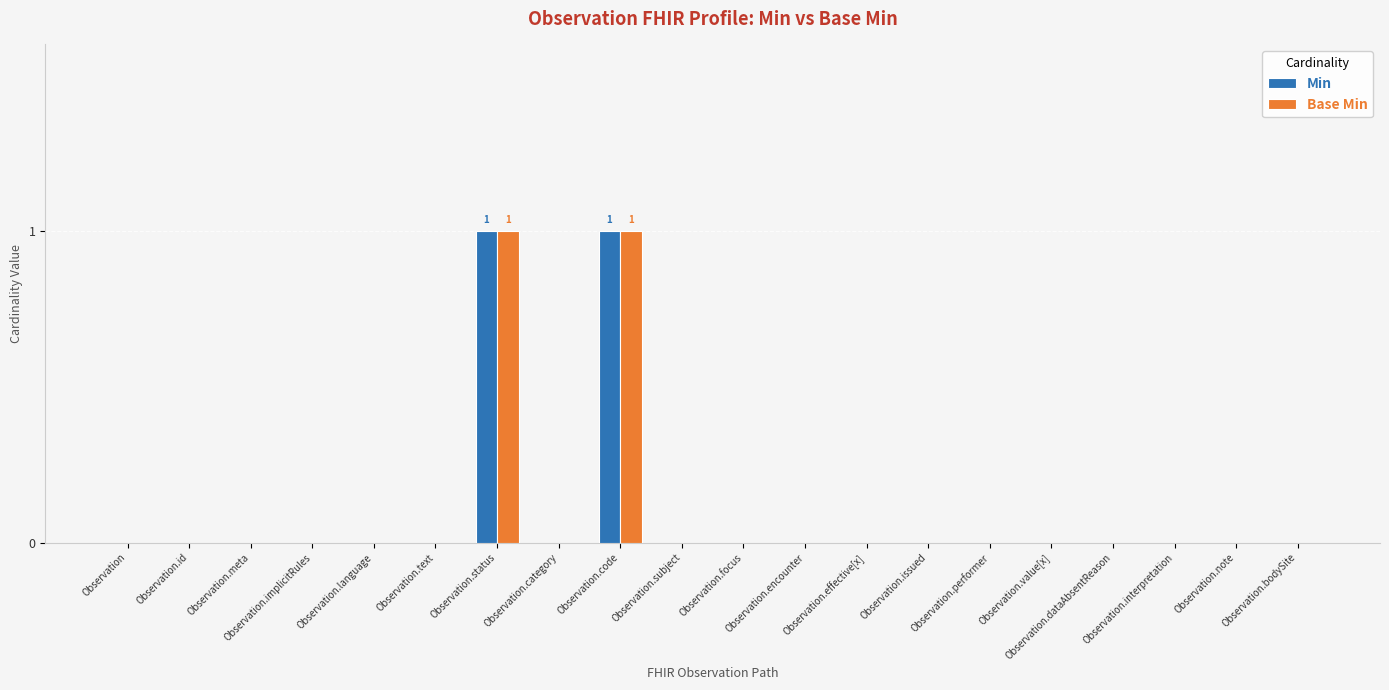

How many distinct data groups are displayed?

2